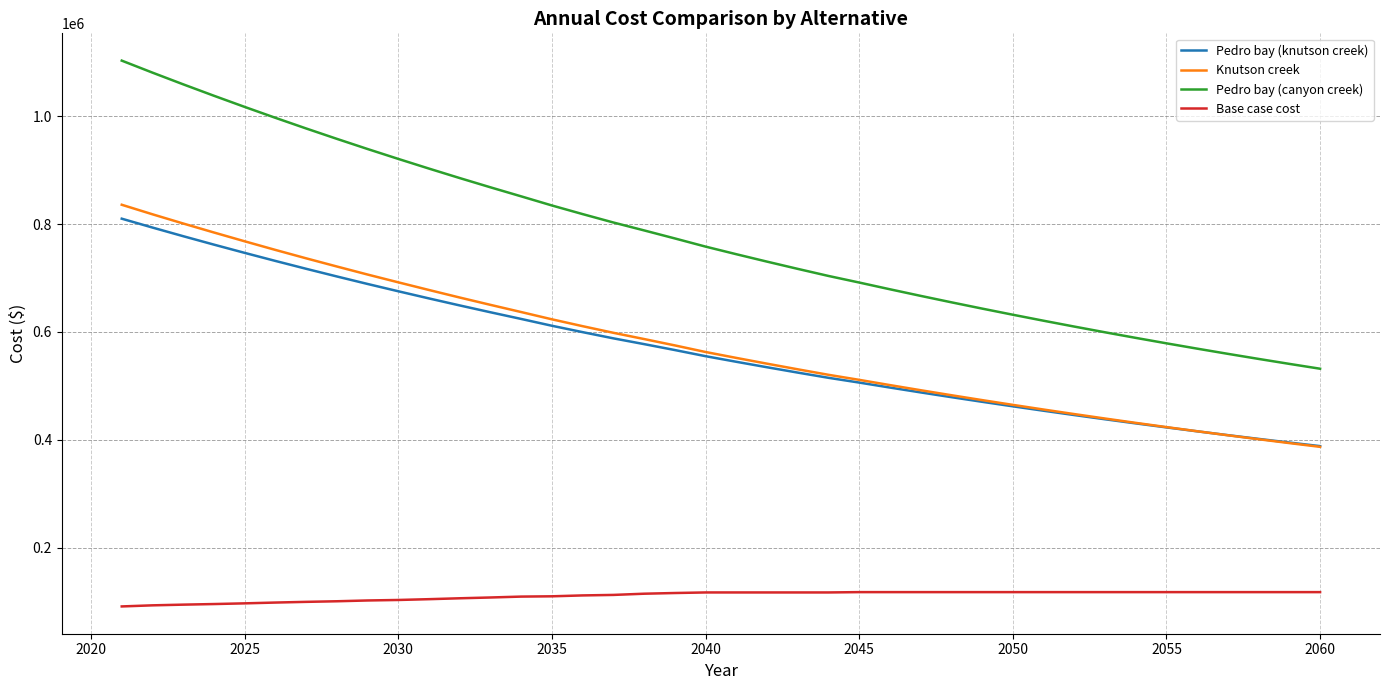

What is the smallest value displayed?

90872.1